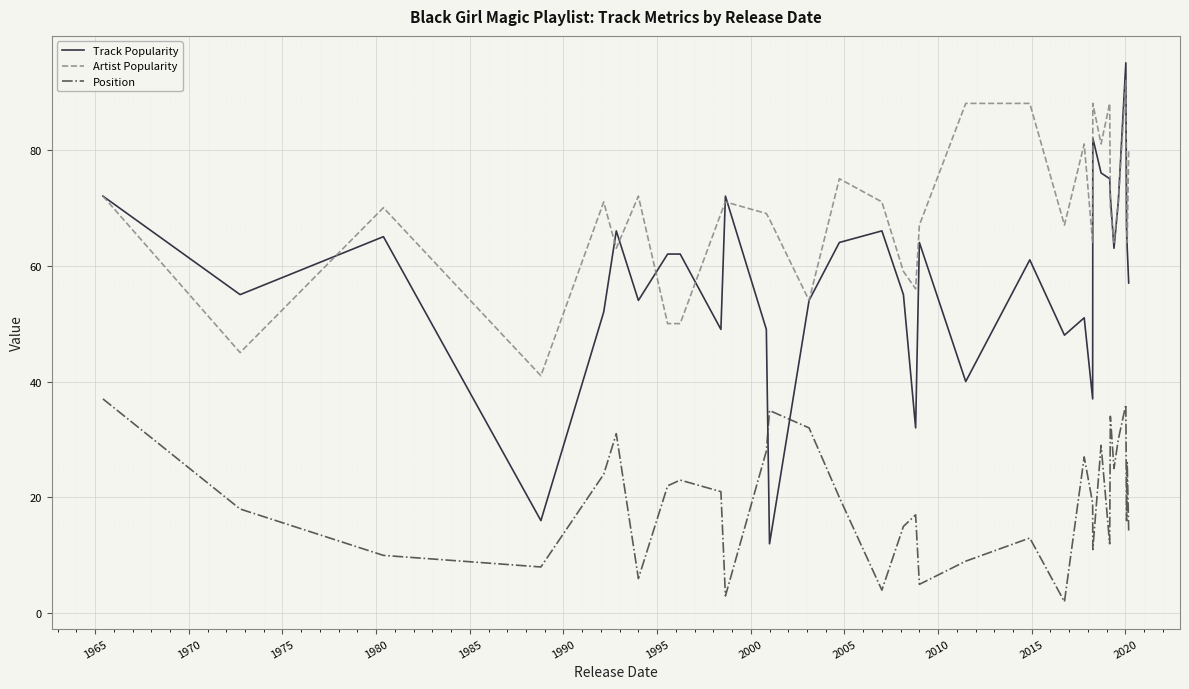

How many interior local peaks does the Position series have?

10